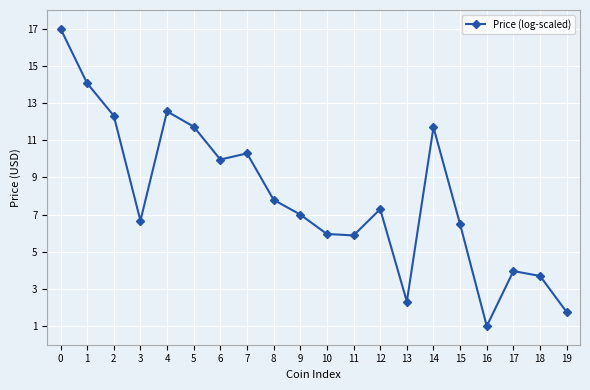

What is the average value?

8.0